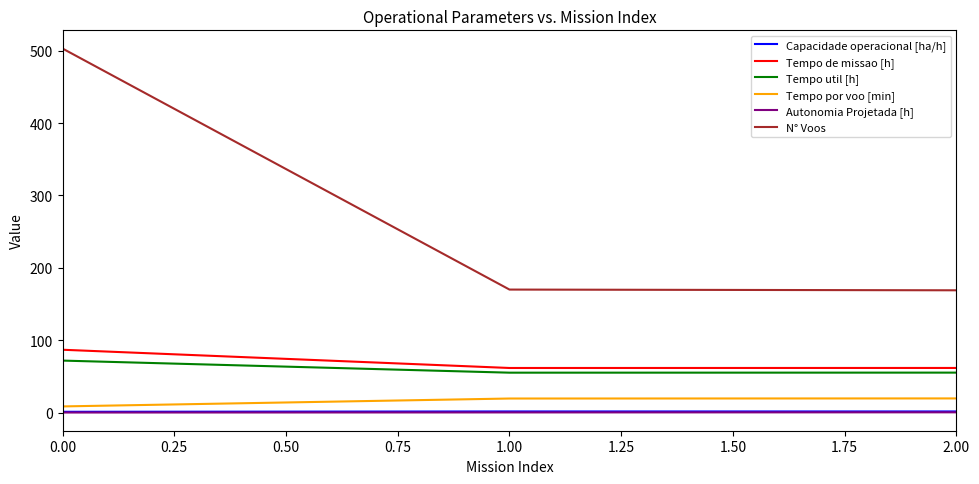

Which series changed the most between 0.00 and 1.00?

N° Voos